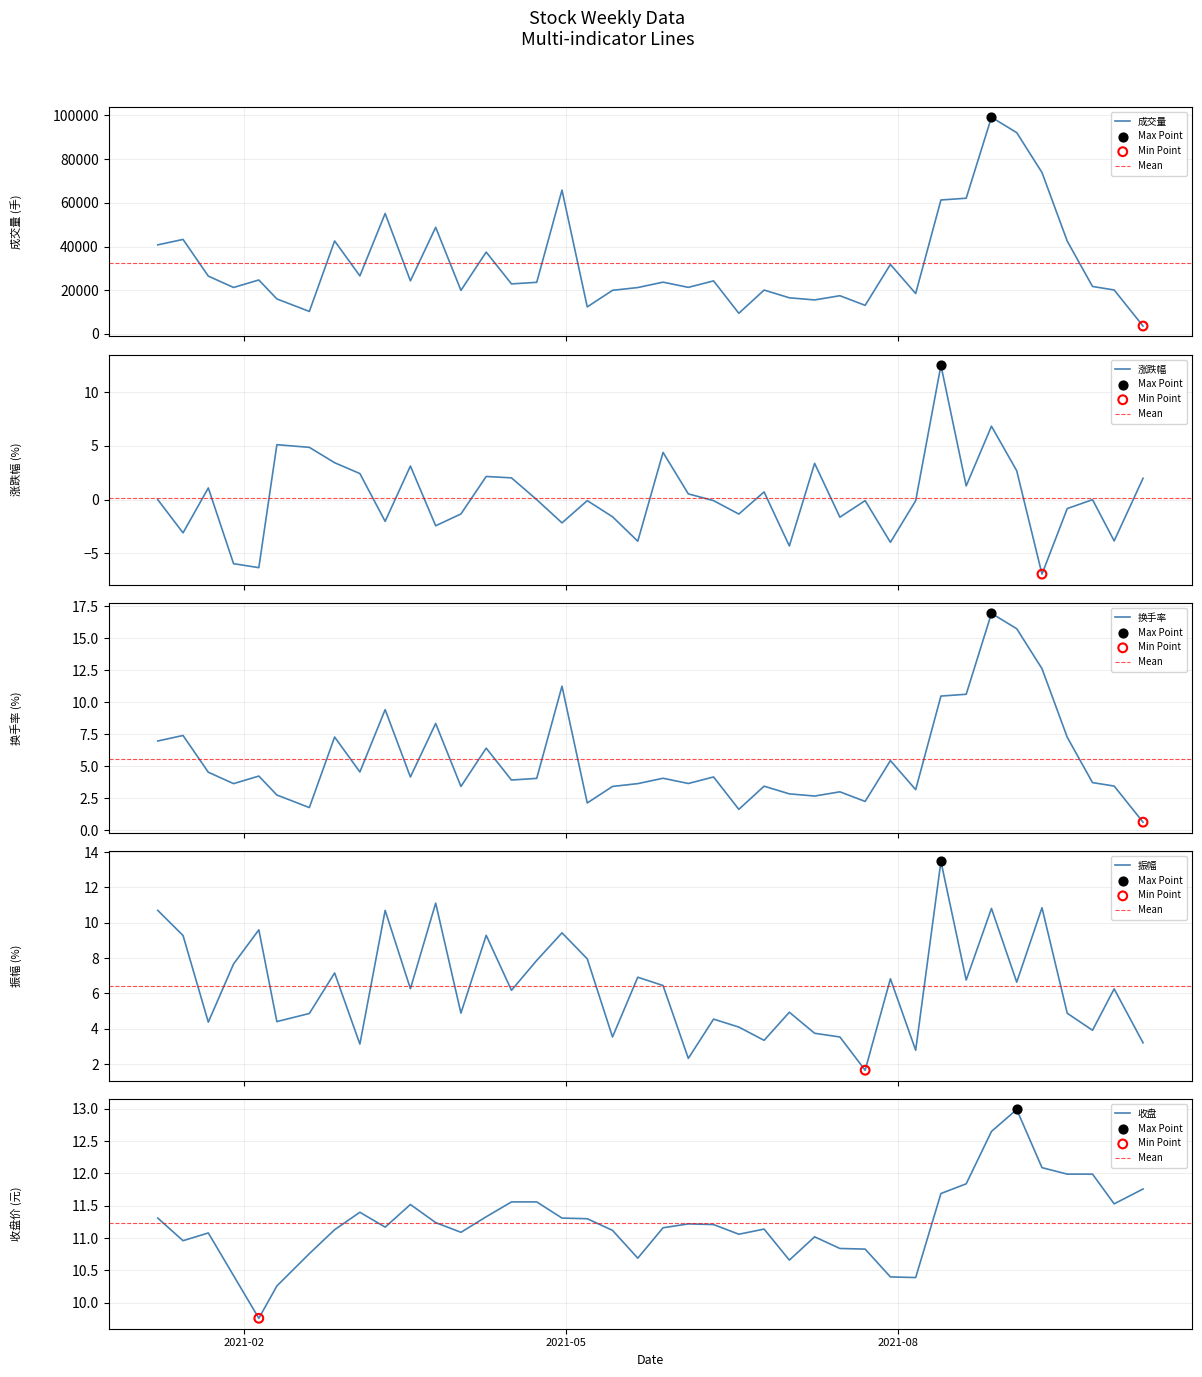

Which series has the largest total across all categories?

成交量